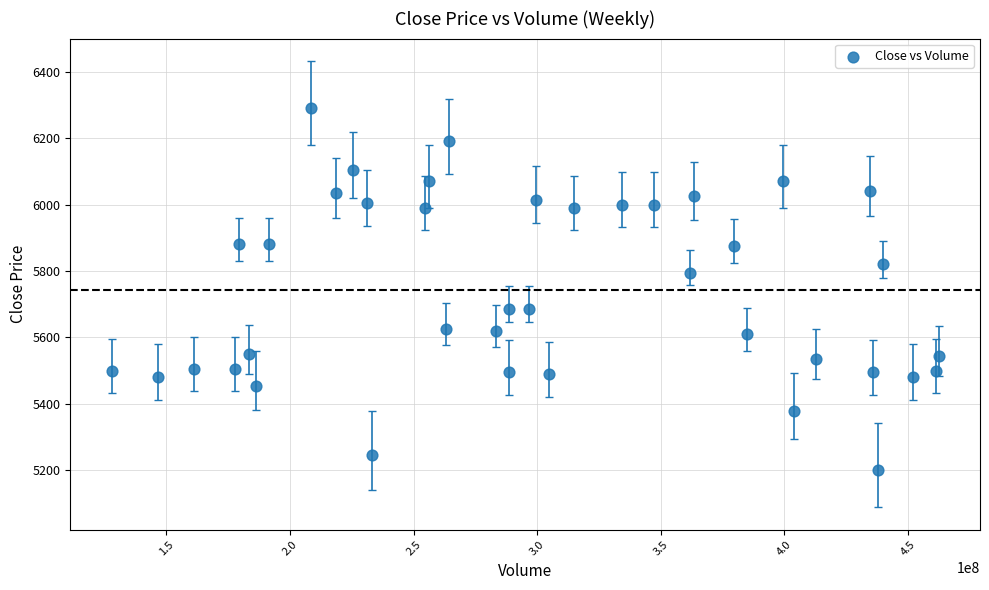

What is the range of Y values (max minus min)?

1090